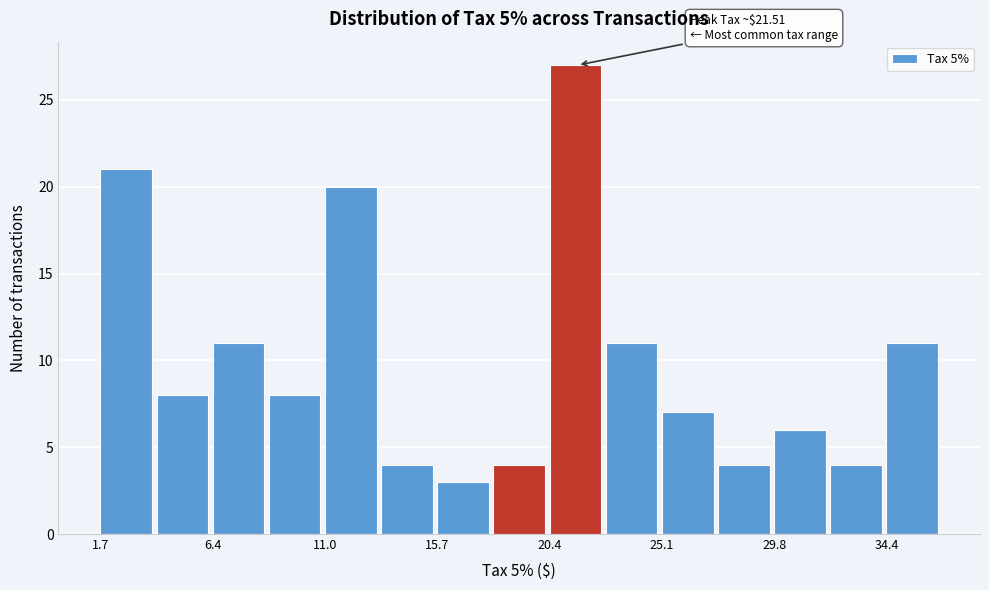

Which range on the x-axis has the tallest bar?

20.5 to 22.5